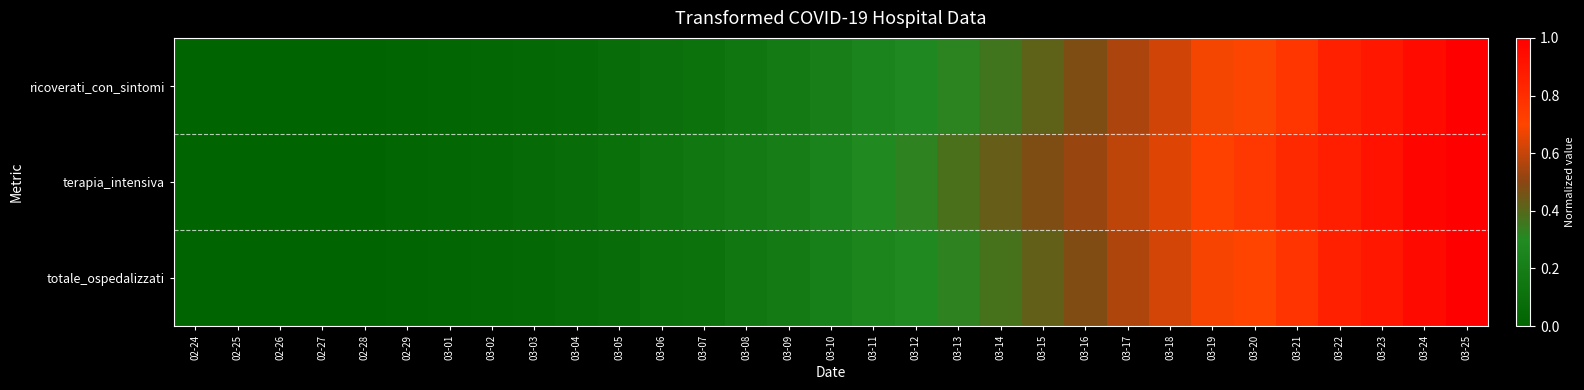

Reading left to right, list all the values displayed in this chart.

ricoverati_con_sintomi: 02-24=0.0	02-25=0.0	02-26=0.0	02-27=0.0	02-28=0.0	02-29=0.0	03-01=0.0	03-02=0.0	03-03=0.0	03-04=0.1	03-05=0.1	03-06=0.1	03-07=0.1	03-08=0.2	03-09=0.2	03-10=0.2	03-11=0.2	03-12=0.3	03-13=0.3	03-14=0.4	03-15=0.4	03-16=0.5	03-17=0.6	03-18=0.6	03-19=0.7	03-20=0.7	03-21=0.8	03-22=0.9	03-23=0.9	03-24=0.9	03-25=1.0
terapia_intensiva: 02-24=0.0	02-25=0.0	02-26=0.0	02-27=0.0	02-28=0.0	02-29=0.0	03-01=0.0	03-02=0.0	03-03=0.1	03-04=0.1	03-05=0.1	03-06=0.1	03-07=0.2	03-08=0.2	03-09=0.2	03-10=0.2	03-11=0.3	03-12=0.3	03-13=0.4	03-14=0.4	03-15=0.5	03-16=0.5	03-17=0.6	03-18=0.6	03-19=0.7	03-20=0.8	03-21=0.8	03-22=0.9	03-23=0.9	03-24=1.0	03-25=1.0
totale_ospedalizzati: 02-24=0.0	02-25=0.0	02-26=0.0	02-27=0.0	02-28=0.0	02-29=0.0	03-01=0.0	03-02=0.0	03-03=0.0	03-04=0.1	03-05=0.1	03-06=0.1	03-07=0.1	03-08=0.2	03-09=0.2	03-10=0.2	03-11=0.3	03-12=0.3	03-13=0.3	03-14=0.4	03-15=0.4	03-16=0.5	03-17=0.6	03-18=0.6	03-19=0.7	03-20=0.7	03-21=0.8	03-22=0.9	03-23=0.9	03-24=1.0	03-25=1.0